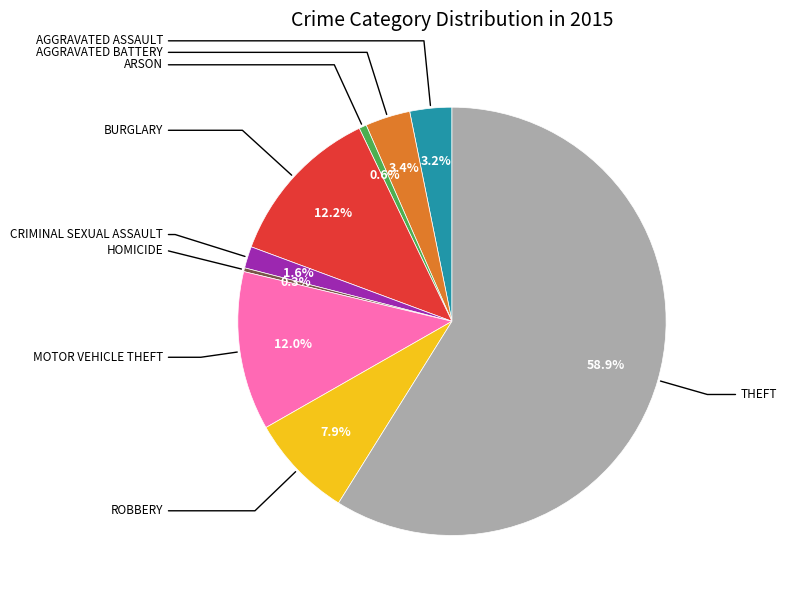

Is there any slice that represents more than half of the pie?

Yes